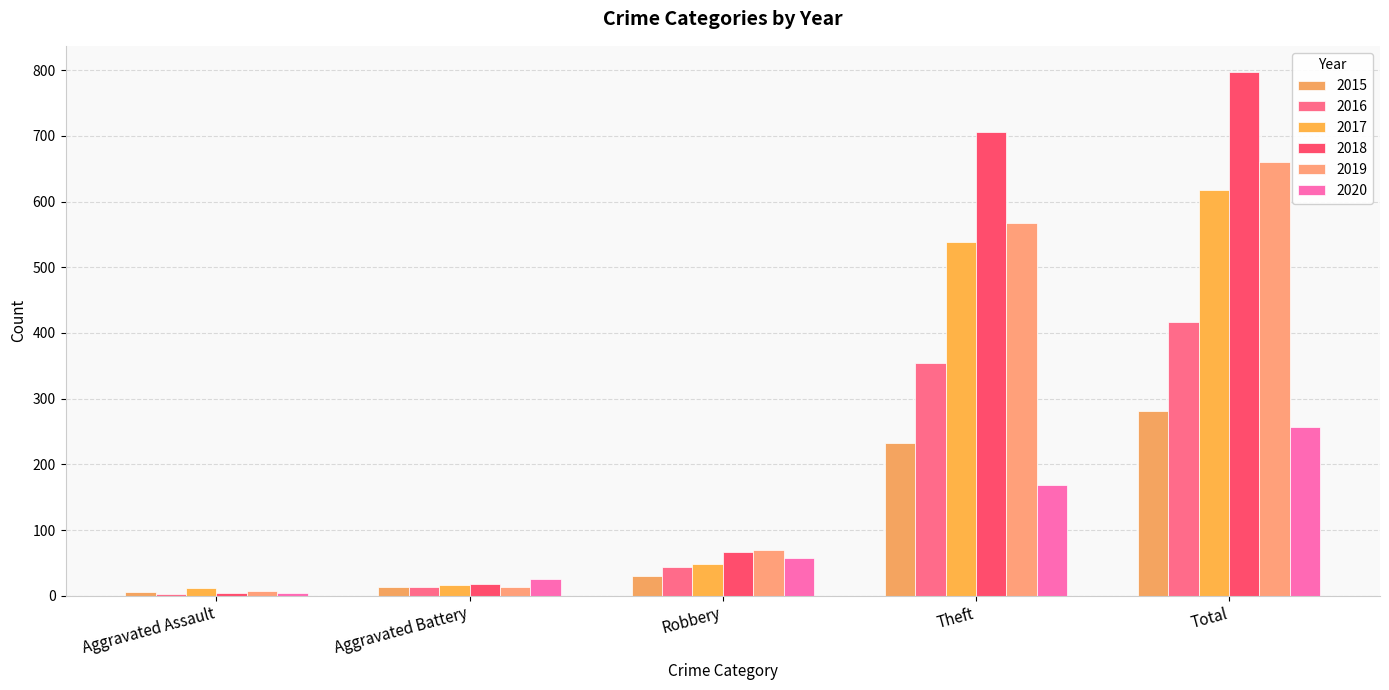

Which series has the largest range (max minus min)?

2018